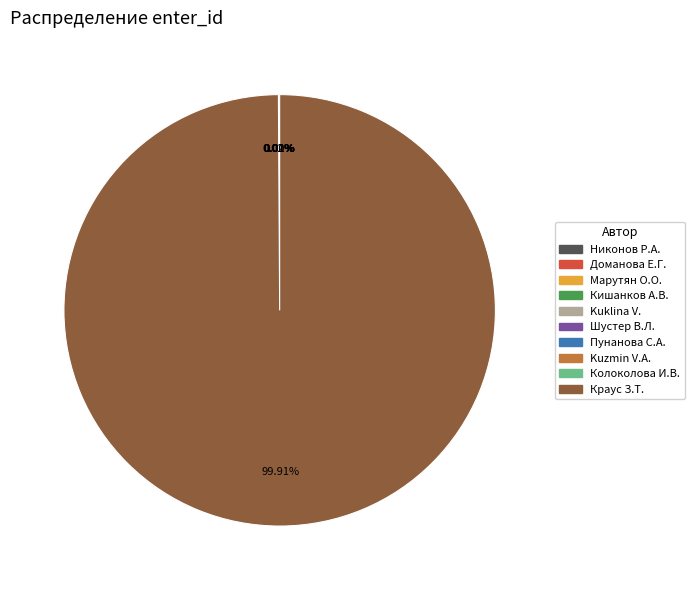

What is the majority slice?

Краус З.Т.